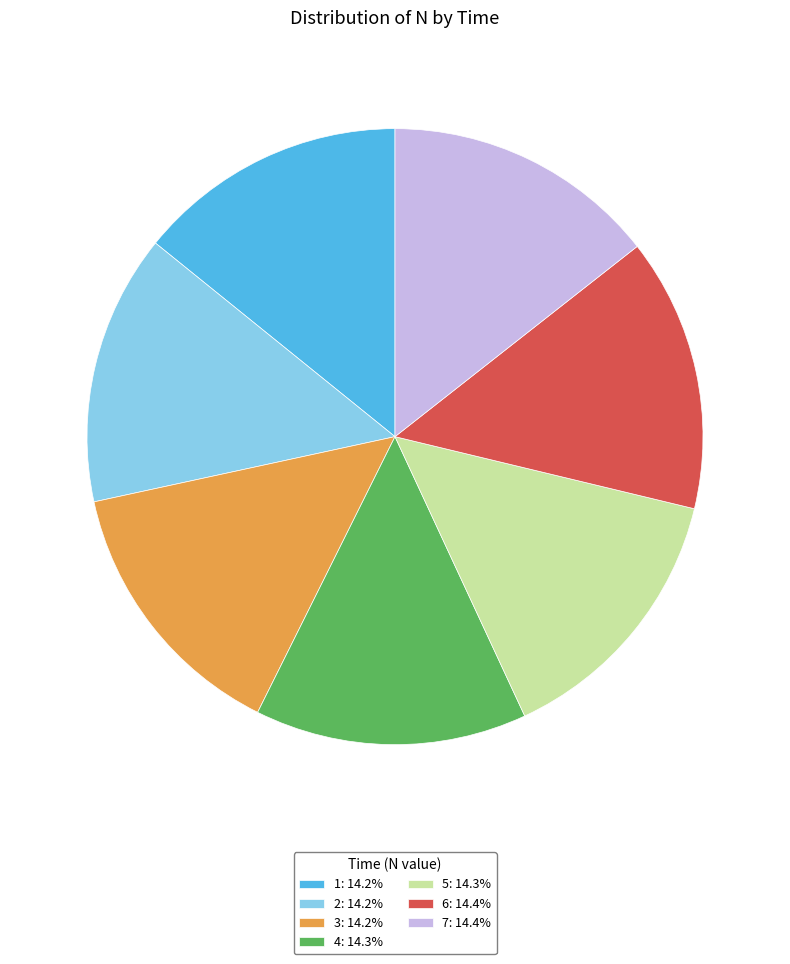

How many slices are in this pie chart?

7